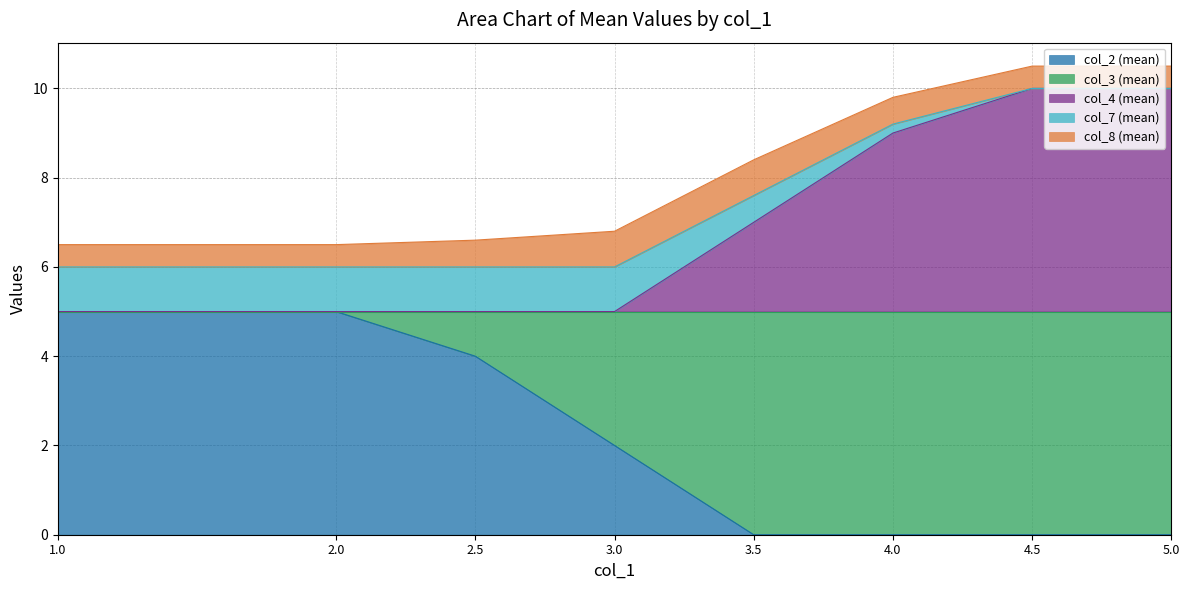

Read the col_2 (mean) value at 2.0.

5.0